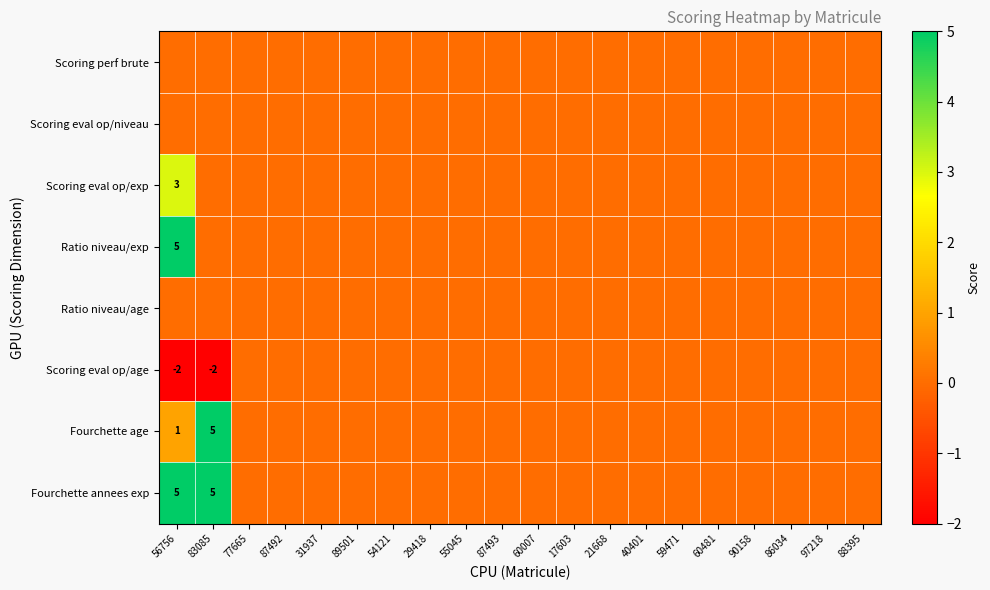

At which category does the chart reach its peak across all series?

56756